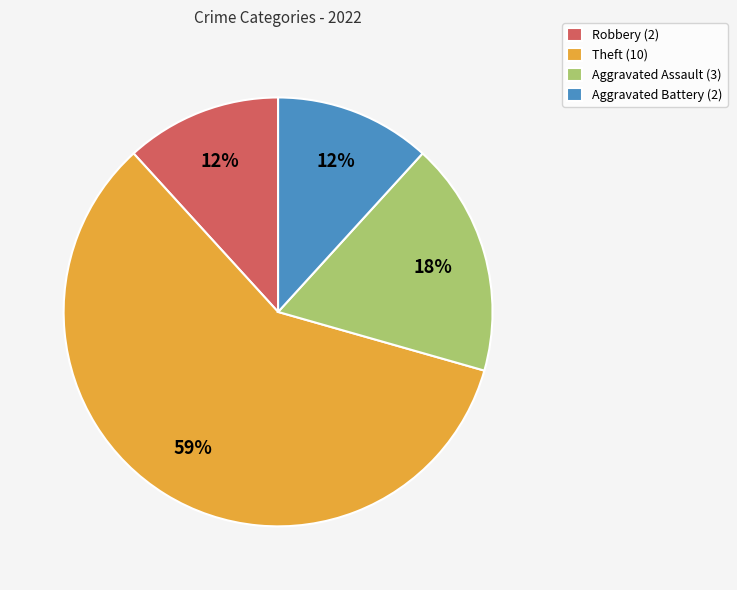

Which has a higher value, Aggravated Battery (2) or Aggravated Assault (3)?

Aggravated Assault (3)